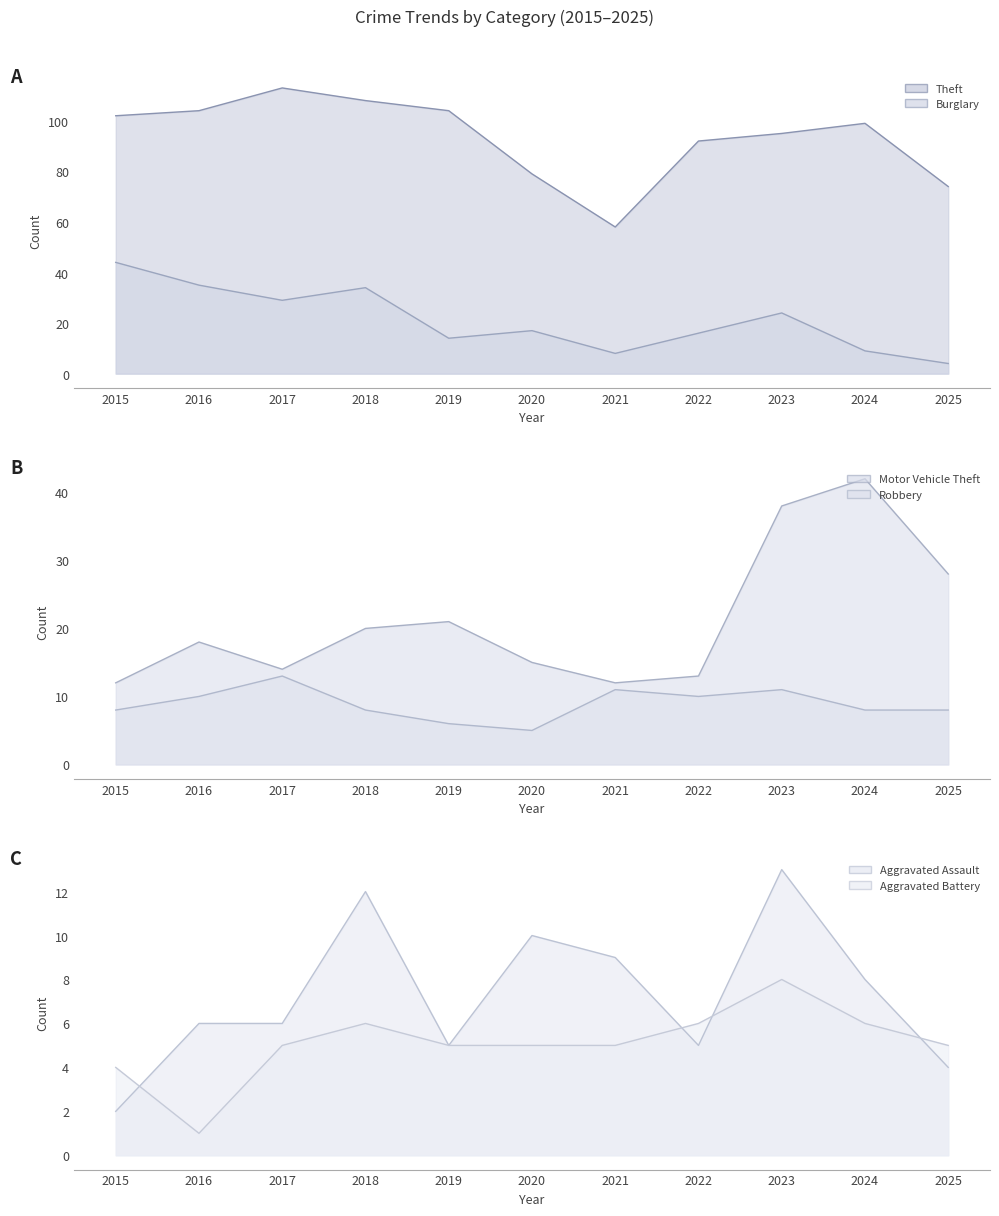

At which category does Theft reach its first local peak?

2017